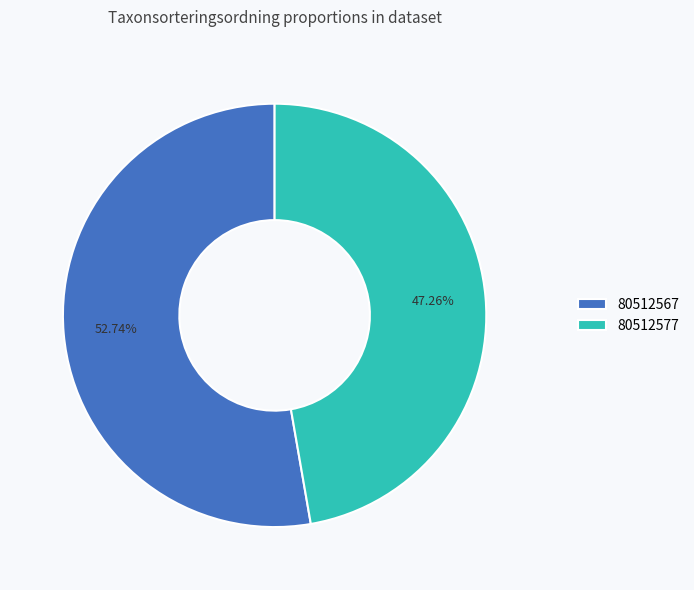

The 80512567 slice represents 42% of the pie. True or false?

False